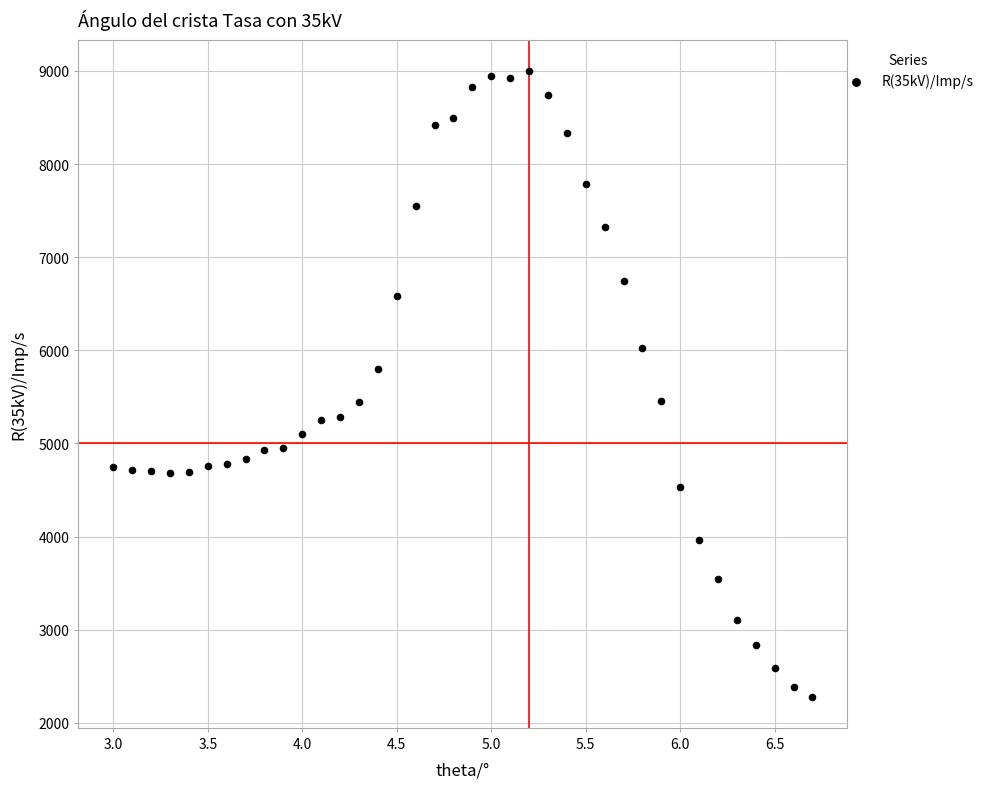

What is the range of Y values (max minus min)?

6711